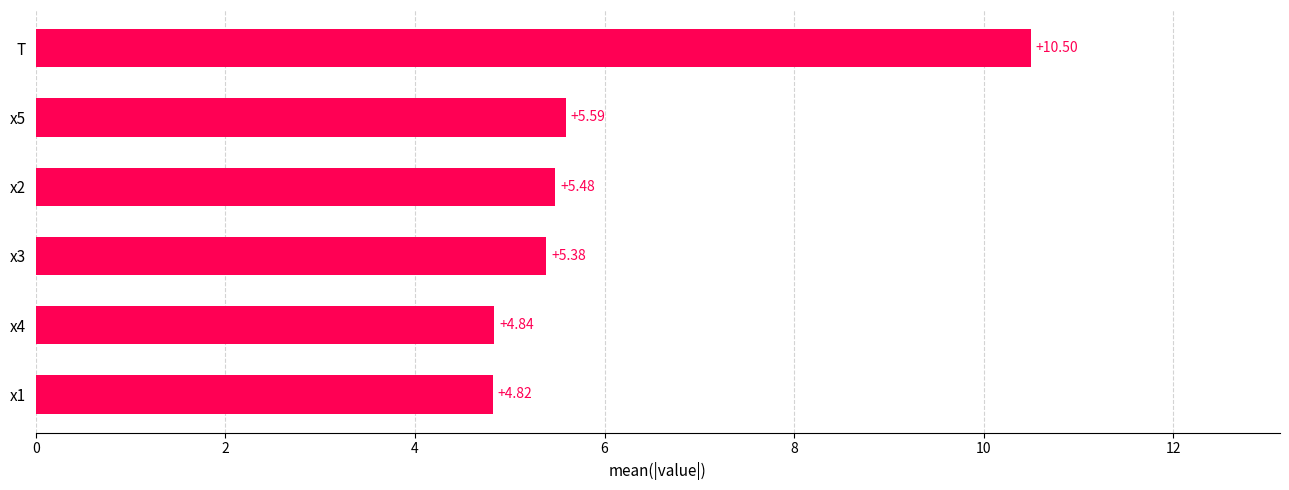

Count the number of data series in this chart.

1